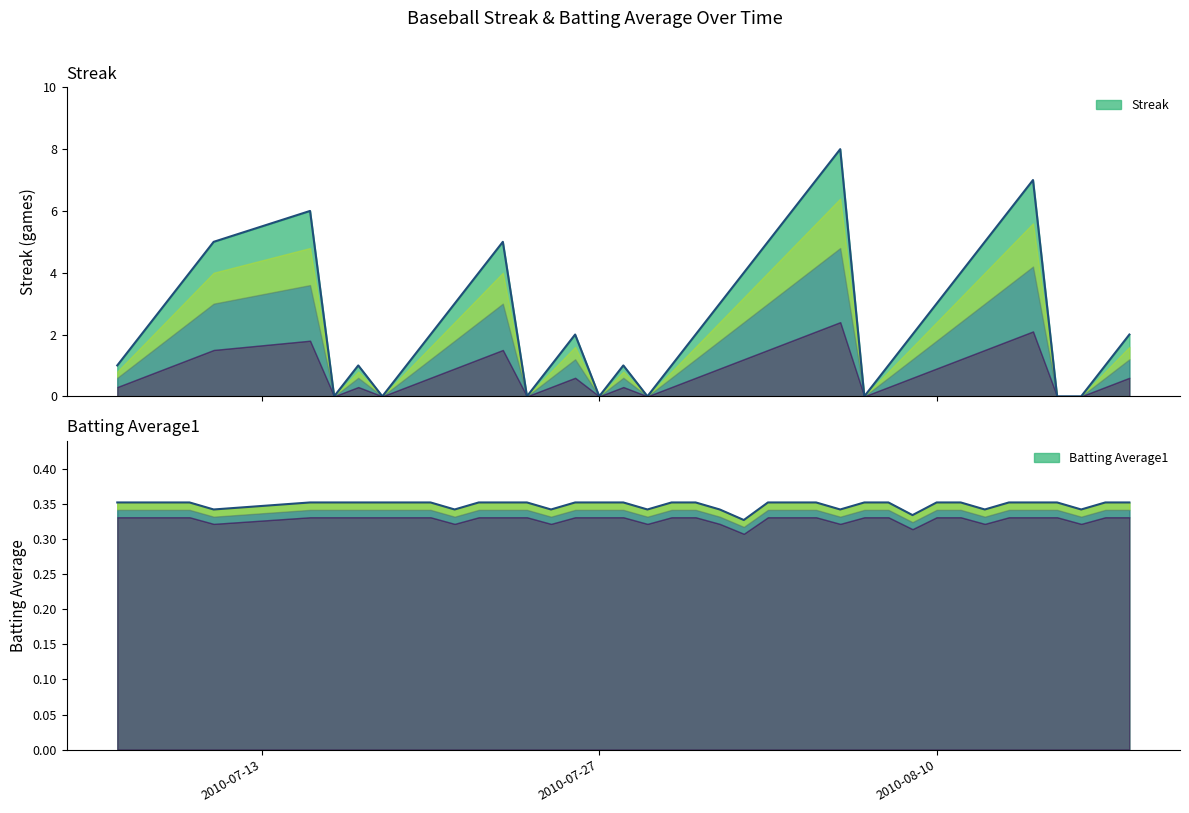

True or false: Streak has a value of 1.0 at 2010-08-08.

True